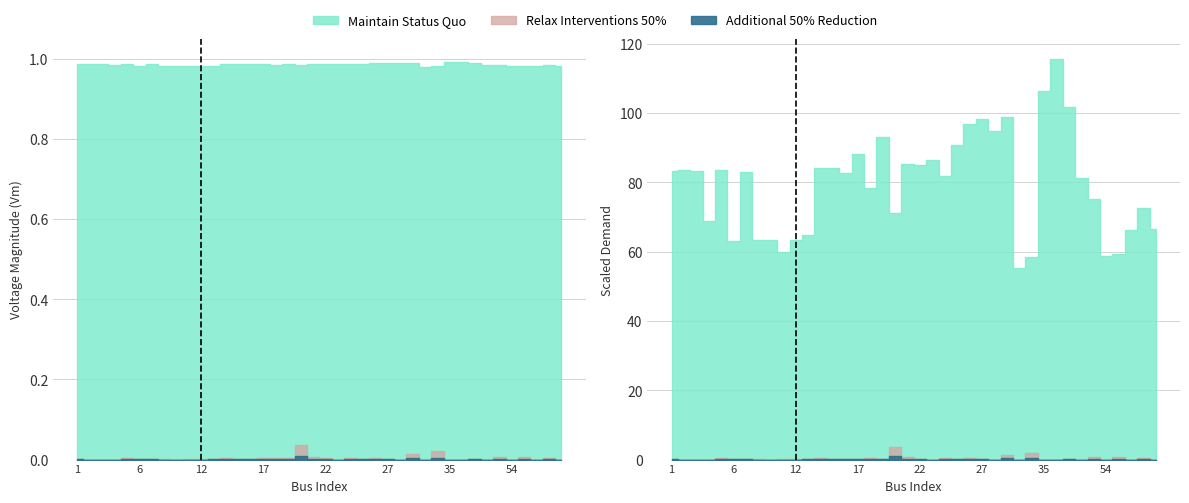

At how many categories does at least one series exceed 0?

40